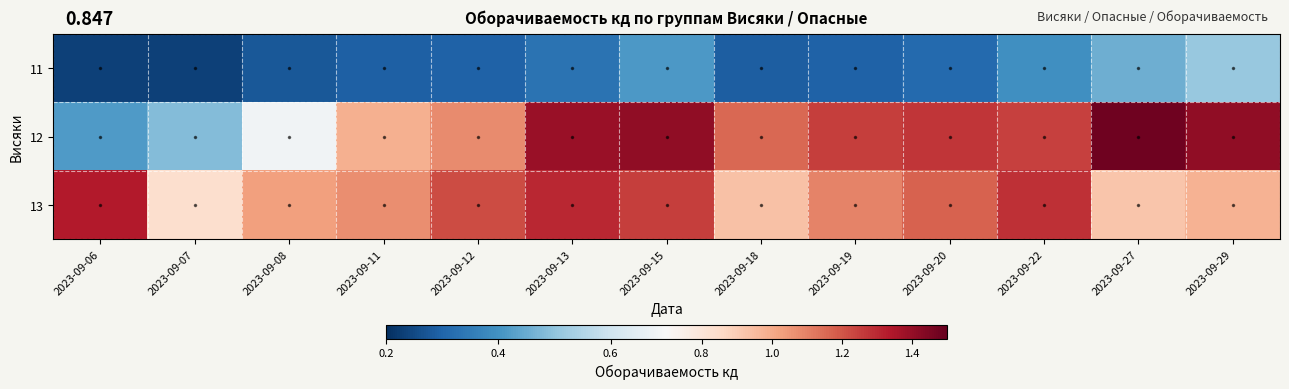

Between 2023-09-22 and 2023-09-27, which is larger?

2023-09-27